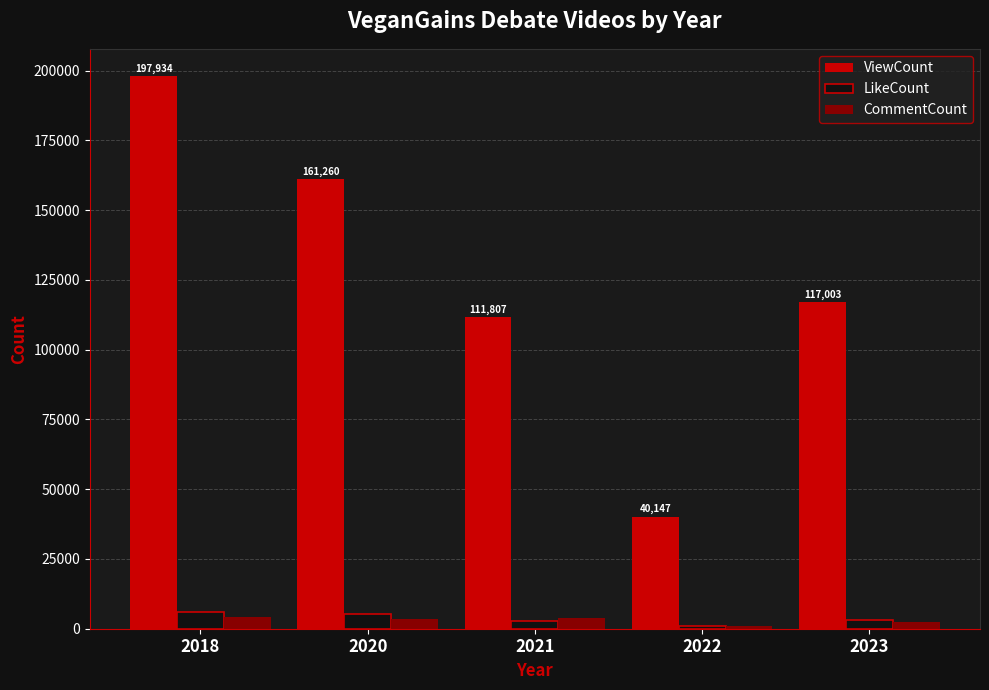

What is the smallest value displayed?

968